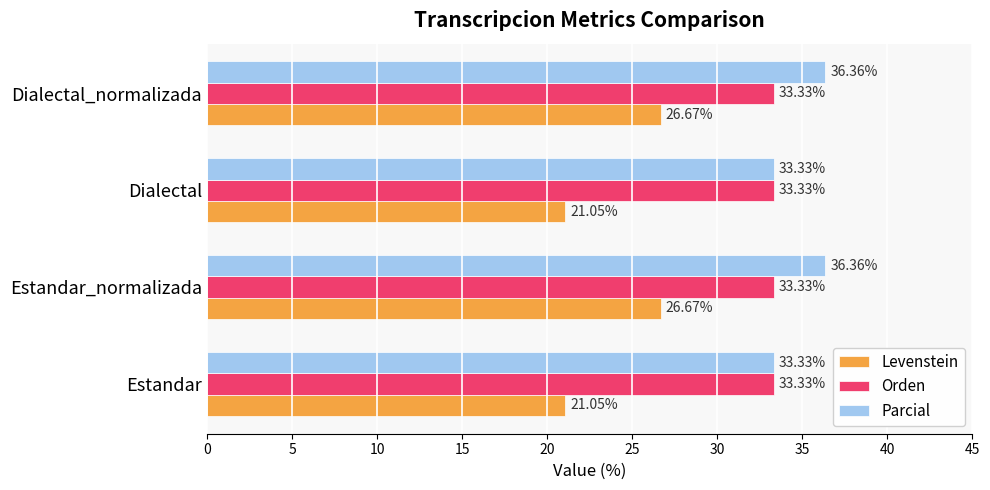

What is the spread (max minus min) of values at Dialectal?

12.3